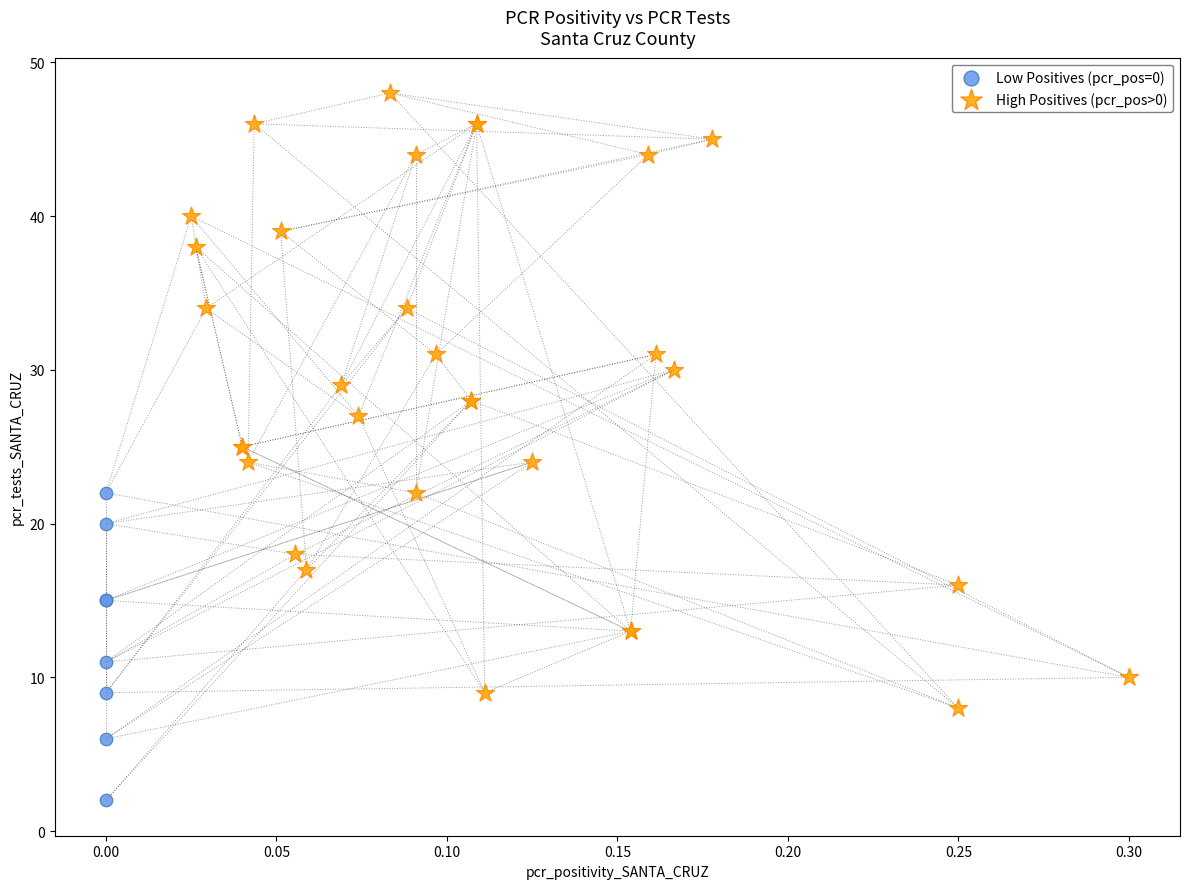

Which series has the widest spread of Y values?

High Positives (pcr_pos>0)